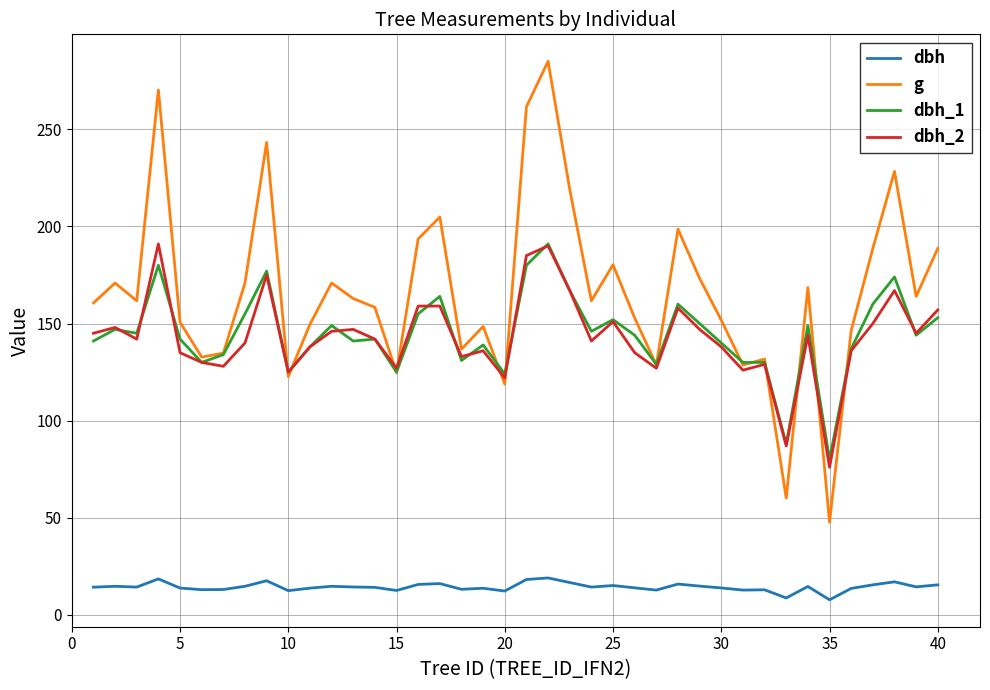

What is the highest value of the g series?

285.0